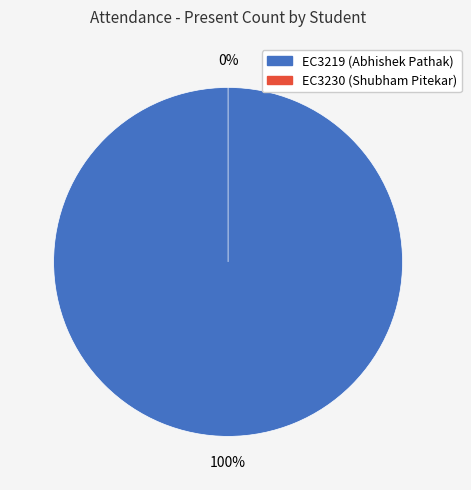

Is the sum of EC3219 and EC3230 greater than half?

Yes